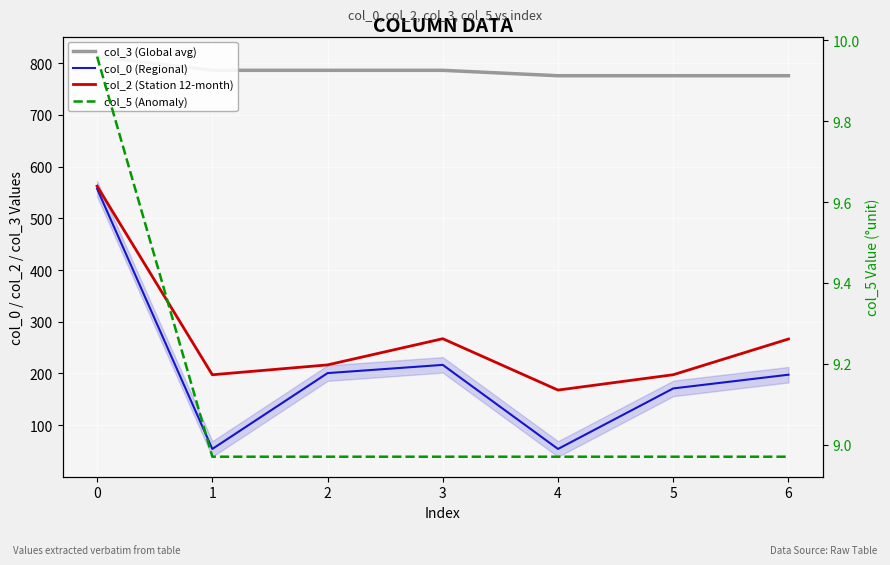

True or false: col_2 (Station 12-month) and col_5 (Anomaly) cross at least once.

False